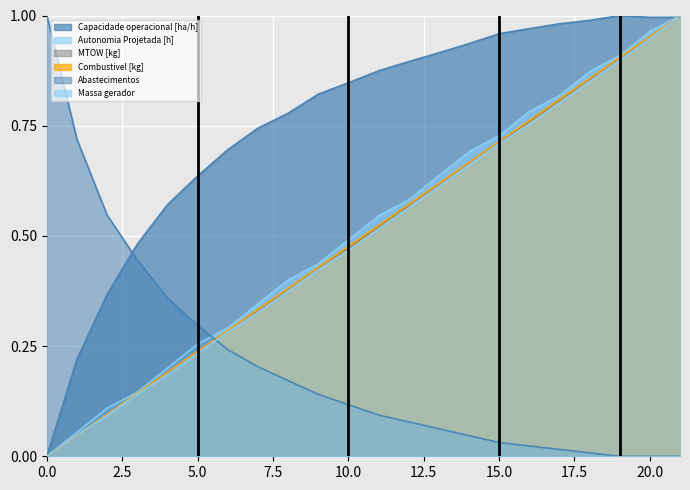

Rank the series by their maximum value, from lowest to highest.

Capacidade operacional [ha/h], Autonomia Projetada [h], MTOW [kg], Combustivel [kg], Abastecimentos, Massa gerador